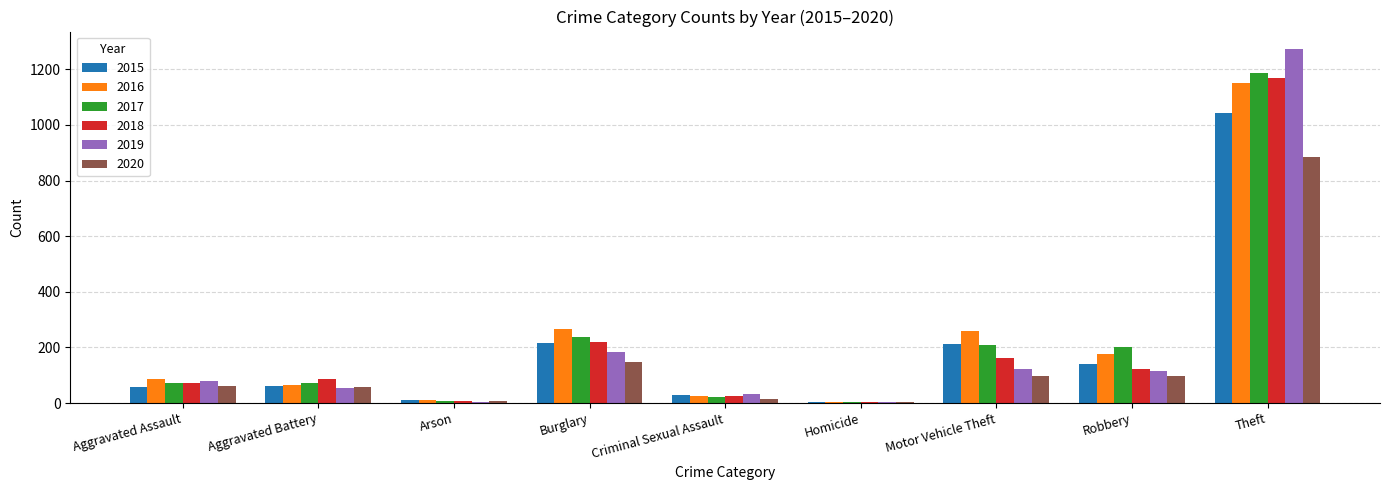

Which series changed the most between Aggravated Battery and Motor Vehicle Theft?

2016